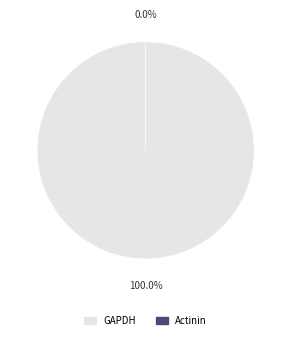

What is the largest slice in the pie chart?

GAPDH